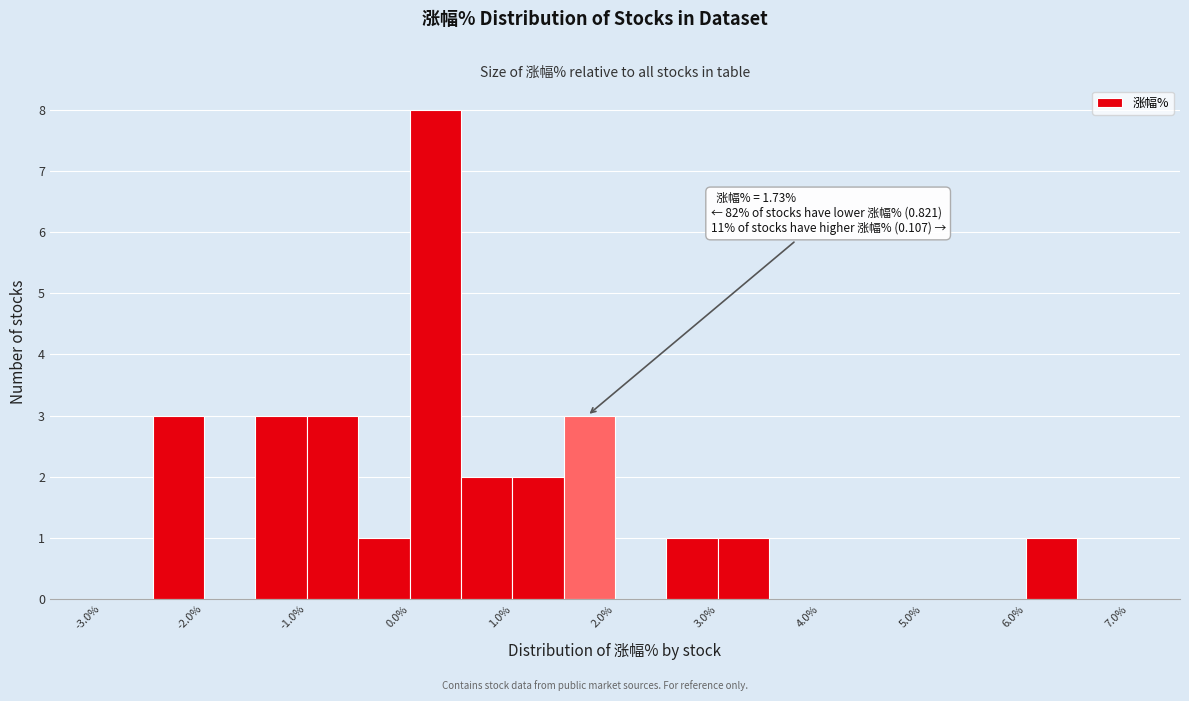

Which range on the x-axis has the tallest bar?

0.0 to 0.5